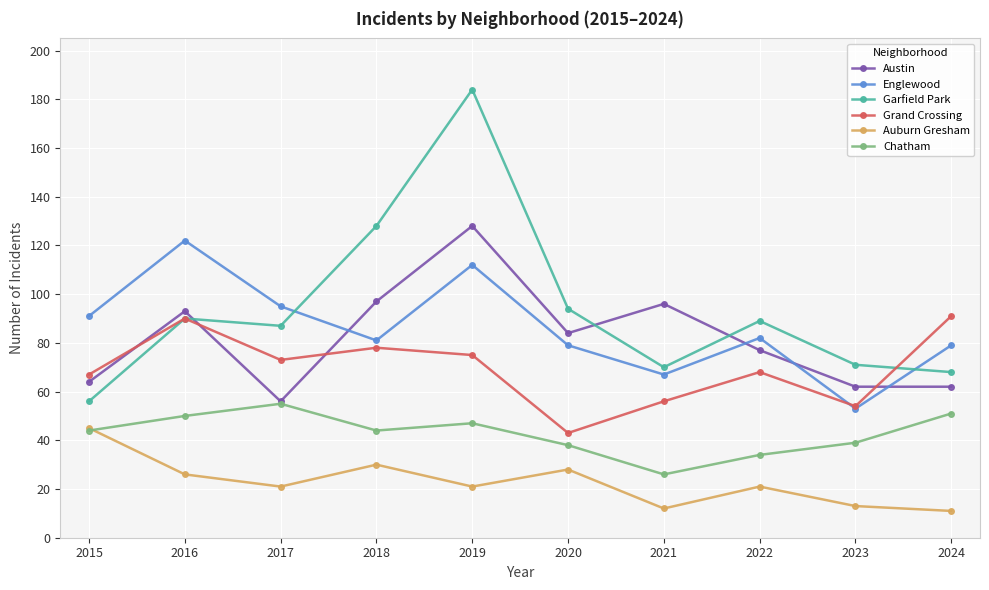

True or false: Grand Crossing and Chatham intersect in this chart.

False